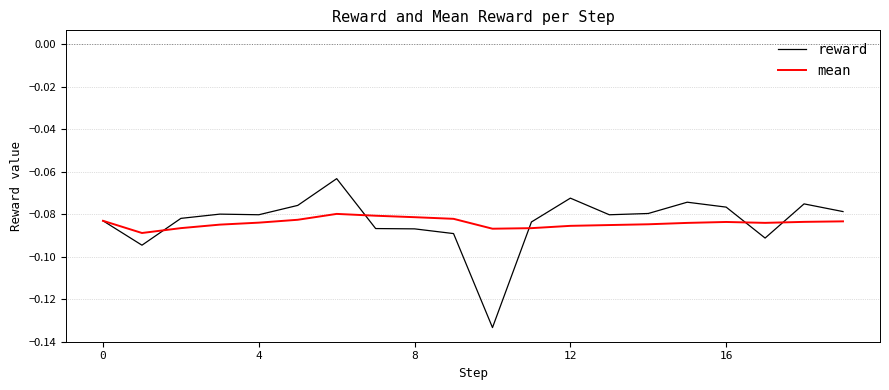

List the series in order of their peak value, highest first.

reward, mean